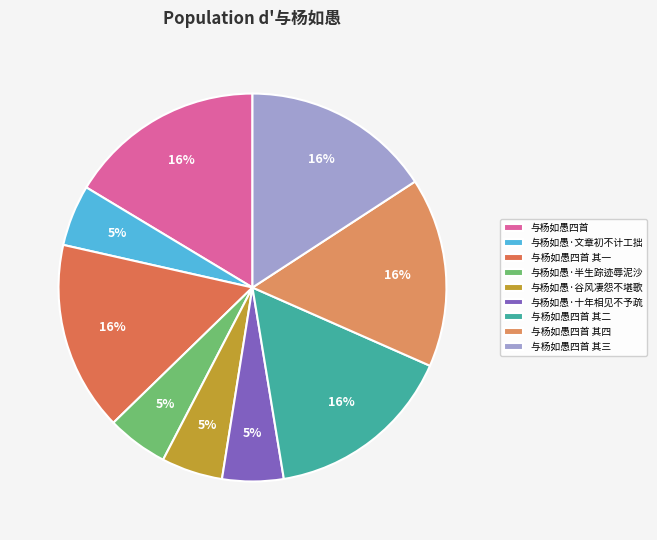

Is 与杨如愚·文章初不计工拙 the majority of the pie?

No